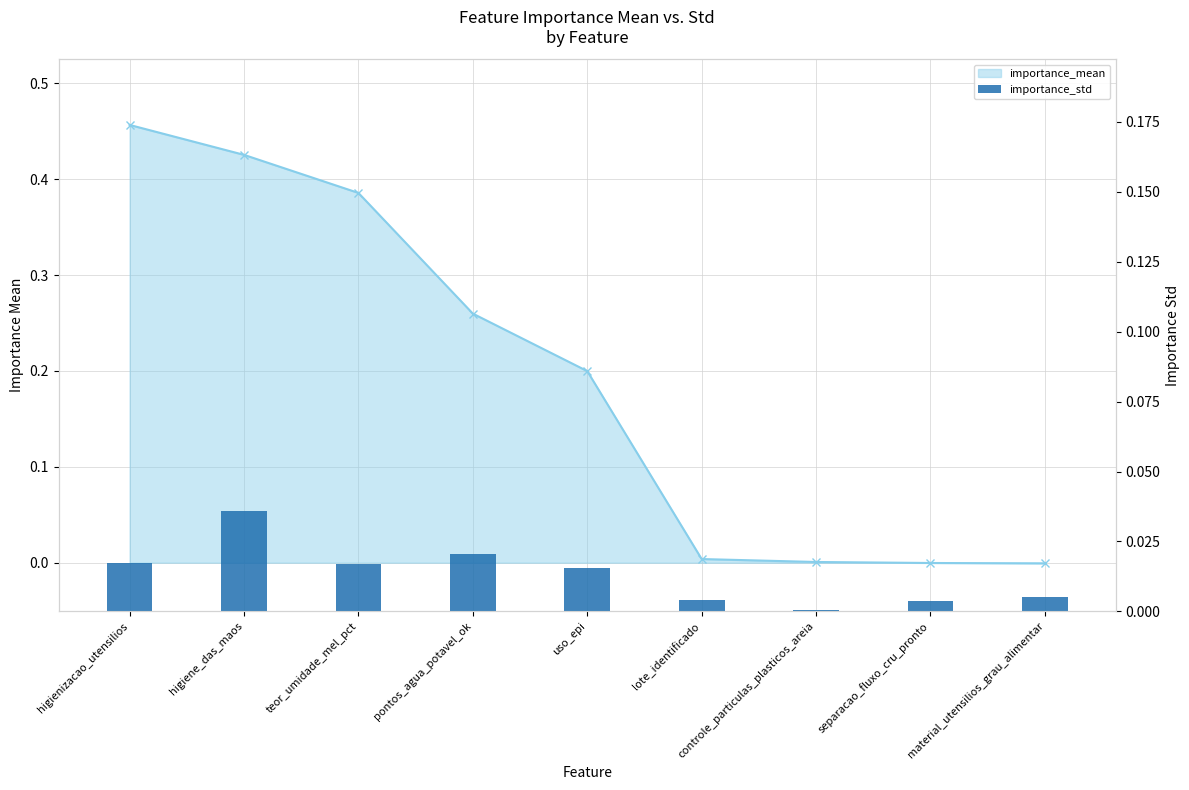

What position from the right is separacao_fluxo_cru_pronto?

2